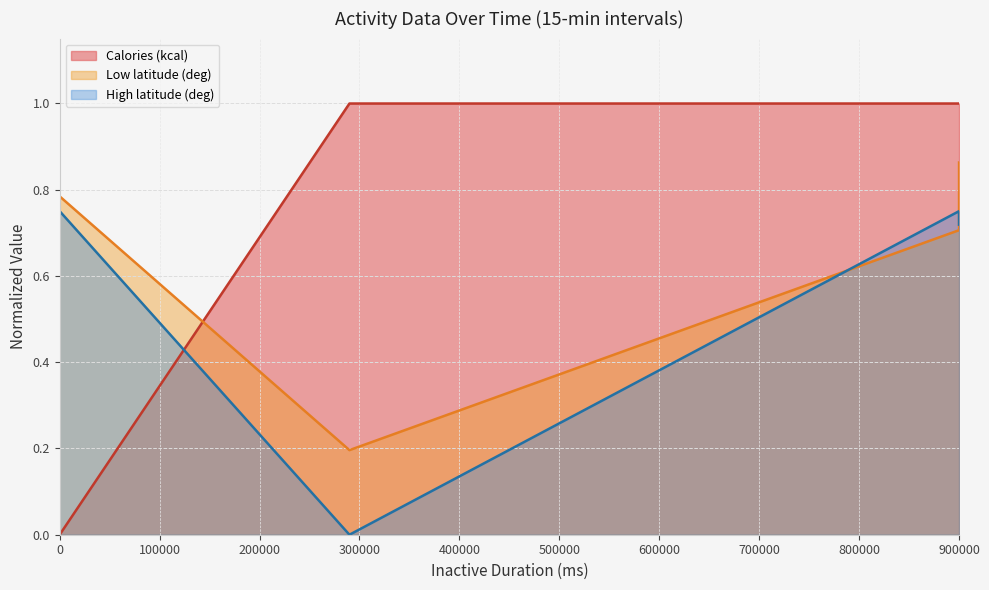

How many values exceed 0?

3